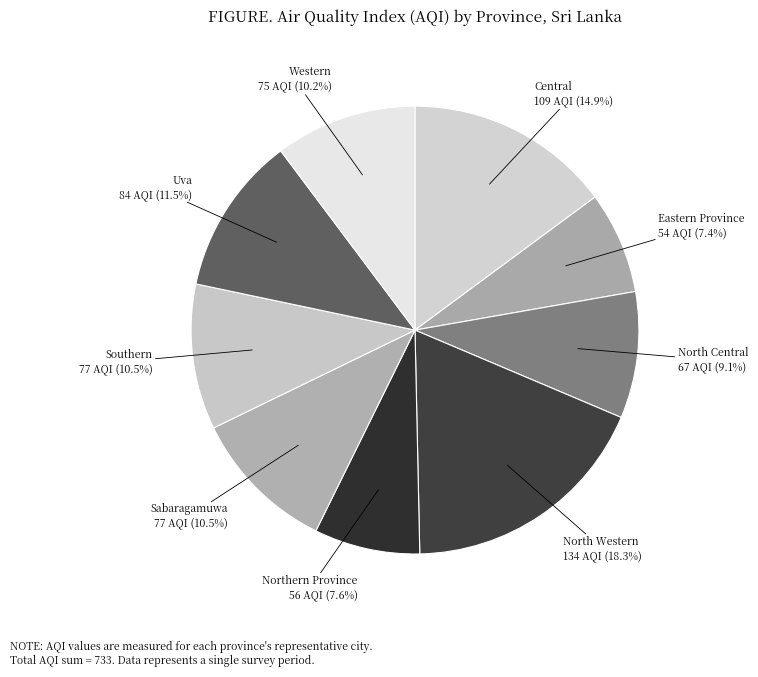

Does any single category account for the majority?

No